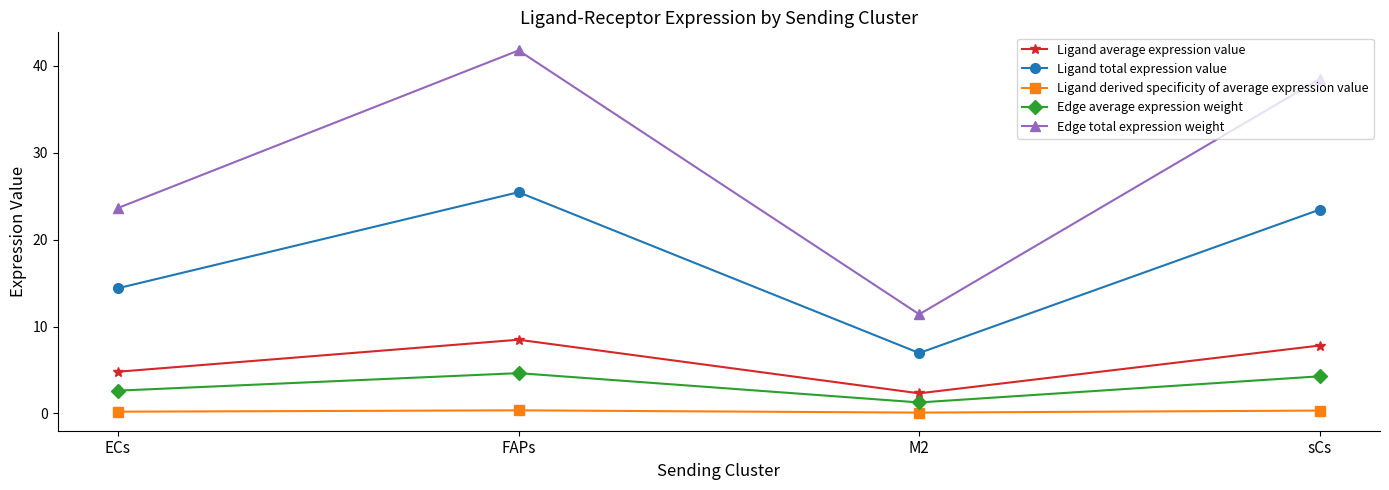

What is the maximum value shown in the chart?

41.8